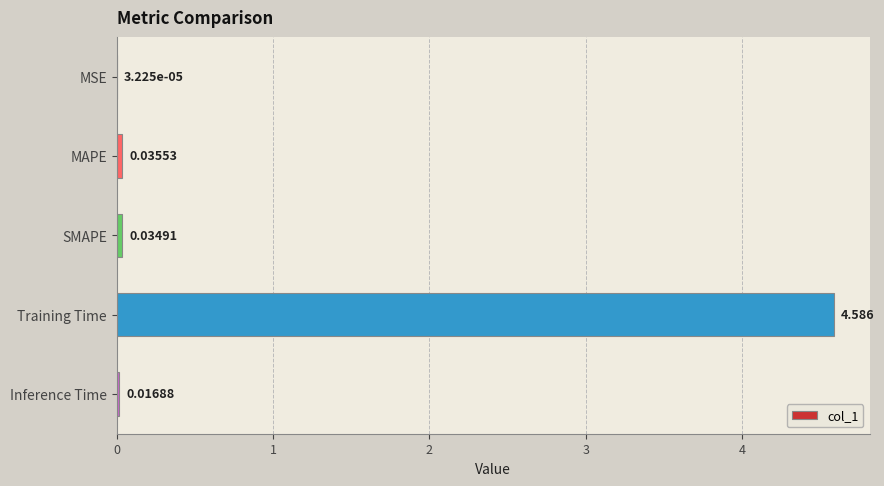

At which label is the value closest to 2?

MAPE